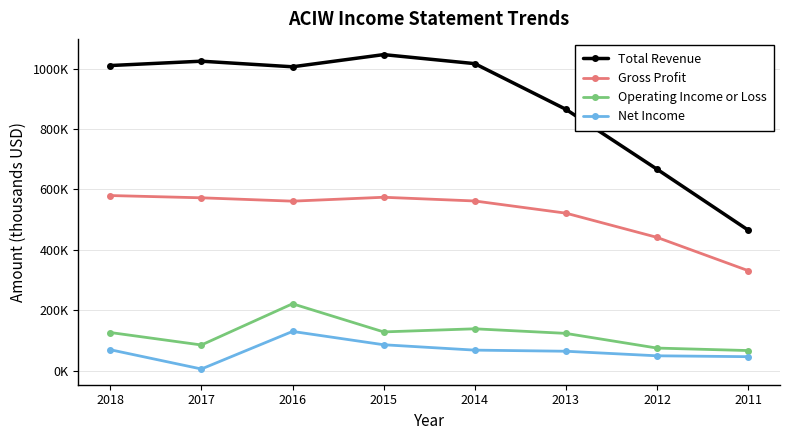

What is the total value across all series at 2011?

908000